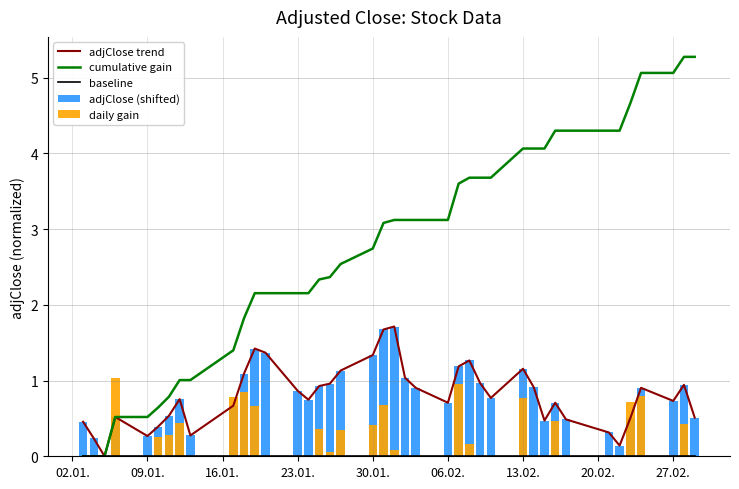

Reading right to left, extract all data points from this chart.

adjClose trend: 0.5	0.9	0.7	0.9	0.5	0.1	0.3	0.5	0.7	0.5	0.9	1.2	0.8	1.0	1.3	1.2	0.7	0.9	1.0	1.7	1.7	1.3	1.1	1.0	0.9	0.7	0.9	1.4	1.4	1.1	0.7	0.3	0.8	0.5	0.4	0.3	0.5	0.0	0.2	0.5
cumulative gain: 5.3	5.3	5.1	5.1	4.7	4.3	4.3	4.3	4.3	4.1	4.1	4.1	3.7	3.7	3.7	3.6	3.1	3.1	3.1	3.1	3.1	2.7	2.5	2.4	2.3	2.2	2.2	2.2	2.2	1.8	1.4	1.0	1.0	0.8	0.6	0.5	0.5	0.0	0.0	0.0
baseline: 0.0	0.0	0.0	0.0	0.0	0.0	0.0	0.0	0.0	0.0	0.0	0.0	0.0	0.0	0.0	0.0	0.0	0.0	0.0	0.0	0.0	0.0	0.0	0.0	0.0	0.0	0.0	0.0	0.0	0.0	0.0	0.0	0.0	0.0	0.0	0.0	0.0	0.0	0.0	0.0
adjClose (shifted): 0.5	0.9	0.7	0.9	0.5	0.1	0.3	0.5	0.7	0.5	0.9	1.2	0.8	1.0	1.3	1.2	0.7	0.9	1.0	1.7	1.7	1.3	1.1	1.0	0.9	0.7	0.9	1.4	1.4	1.1	0.7	0.3	0.8	0.5	0.4	0.3	0.5	0.0	0.2	0.5
daily gain: 0.0	0.4	0.0	0.8	0.7	0.0	0.0	0.0	0.5	0.0	0.0	0.8	0.0	0.0	0.2	1.0	0.0	0.0	0.0	0.1	0.7	0.4	0.3	0.1	0.4	0.0	0.0	0.0	0.7	0.8	0.8	0.0	0.4	0.3	0.3	0.0	1.0	0.0	0.0	0.0